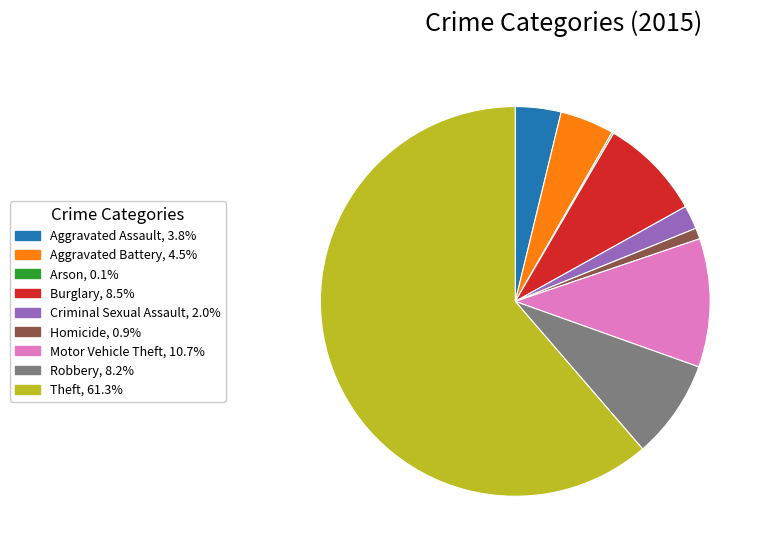

What is the ratio of the value at Theft to the value at Aggravated Assault?

16.2